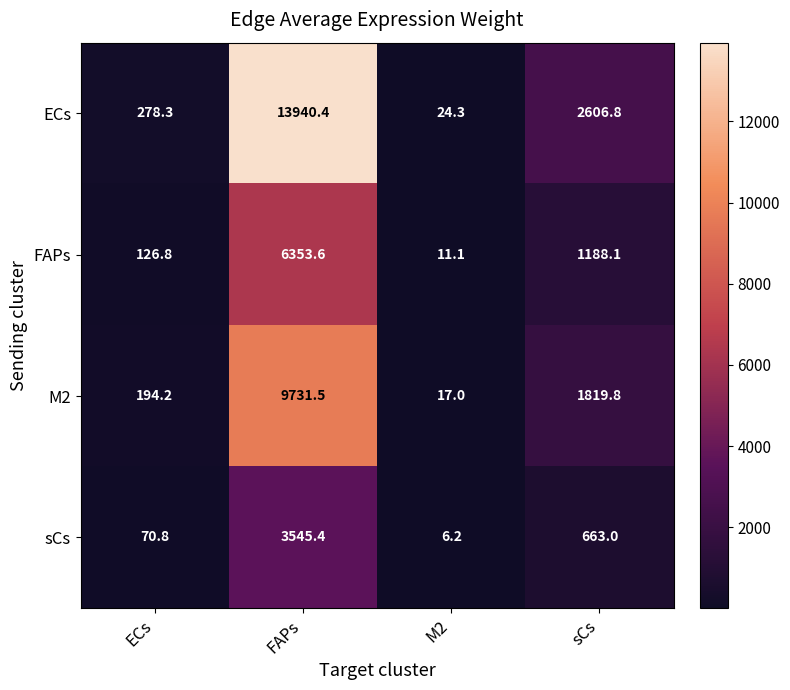

What is the greatest value displayed?

13940.4